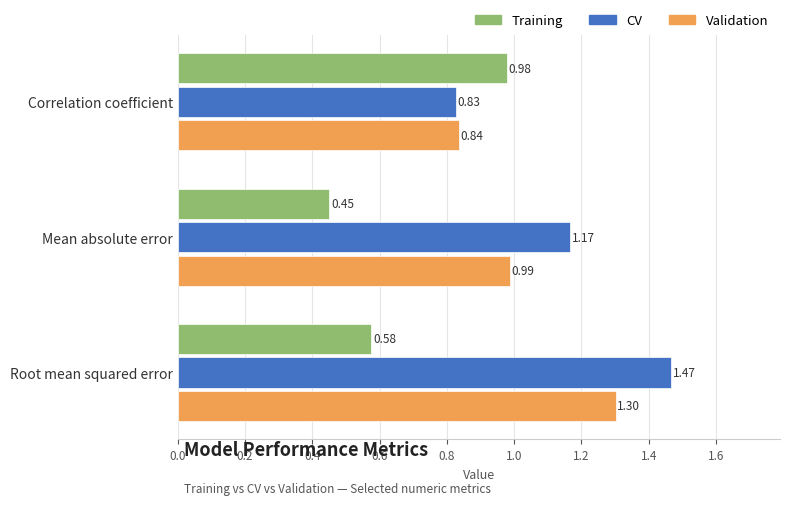

List the labels in order of Training value, smallest first.

Mean absolute error, Root mean squared error, Correlation coefficient